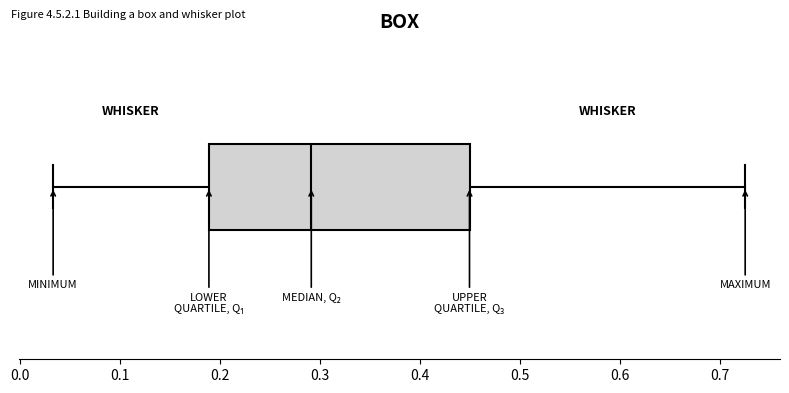

Transcribe this box plot: give where the median line is, the range the box spans, and where the two whiskers end, as read against the x-axis. The values are not printed on the chart, so give them approximately, as read against the axis.

median 0.29, box 0.19 to 0.45, whiskers 0.03 to 0.73